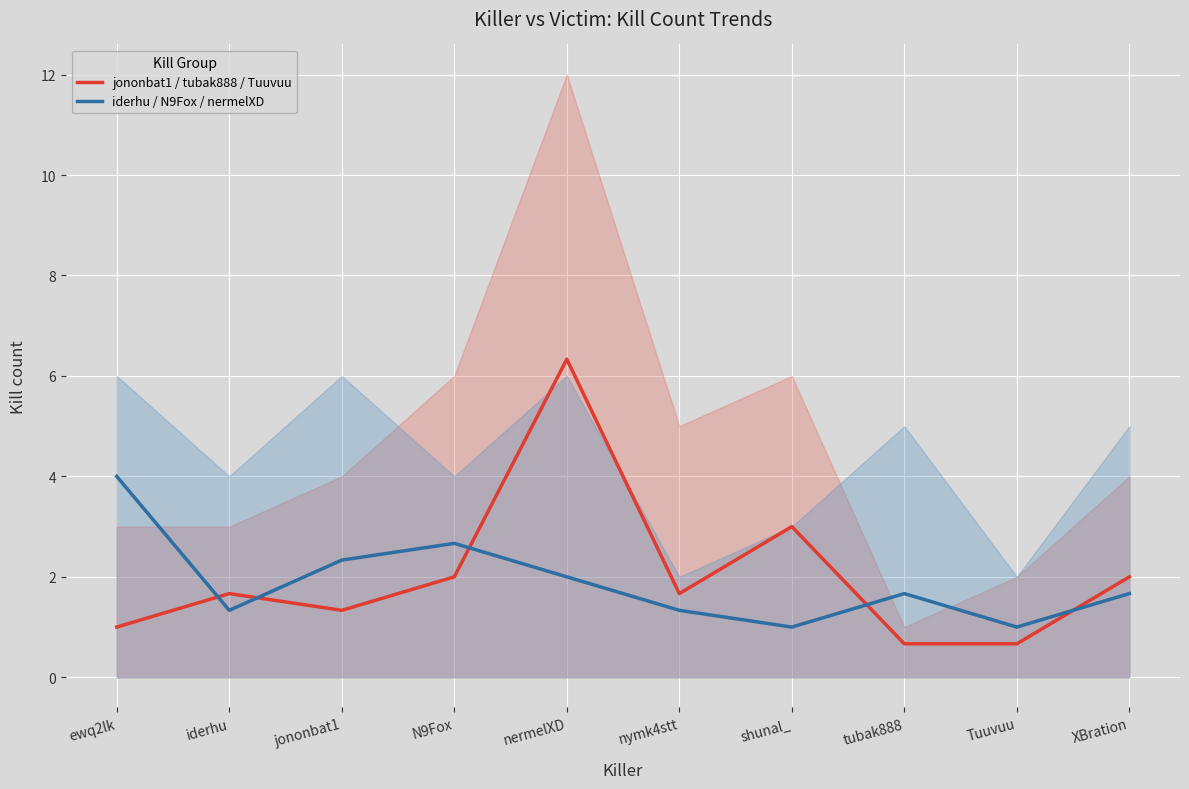

What are all the series names shown in the legend?

jononbat1 / tubak888 / Tuuvuu, iderhu / N9Fox / nermelXD